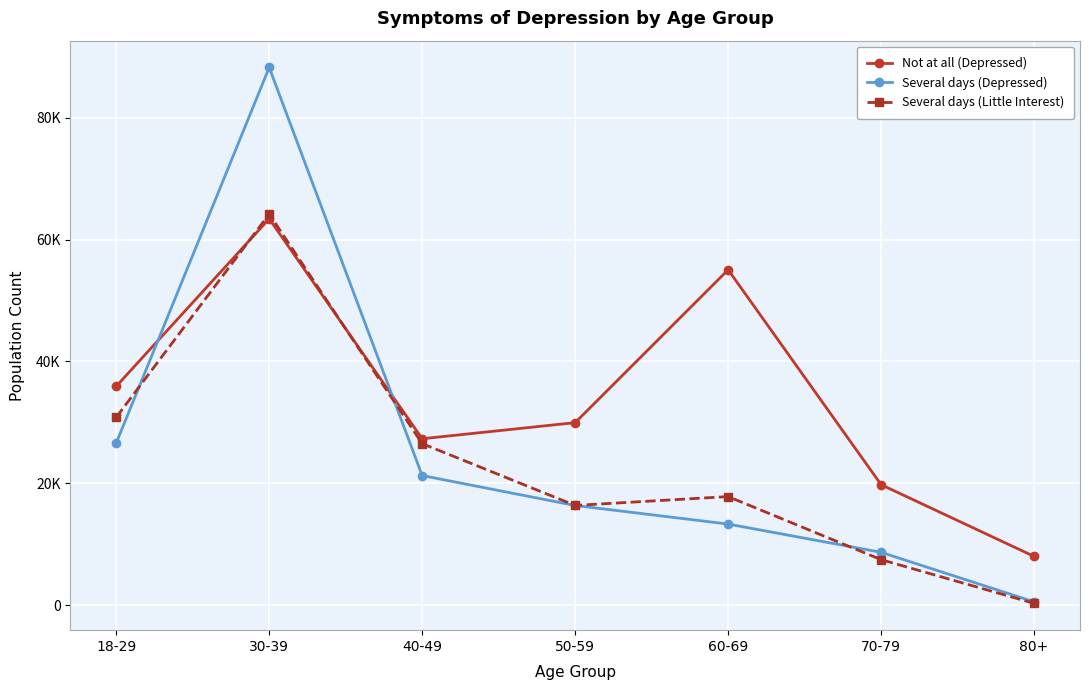

What is the average value of the Several days (Little Interest) series?

23375